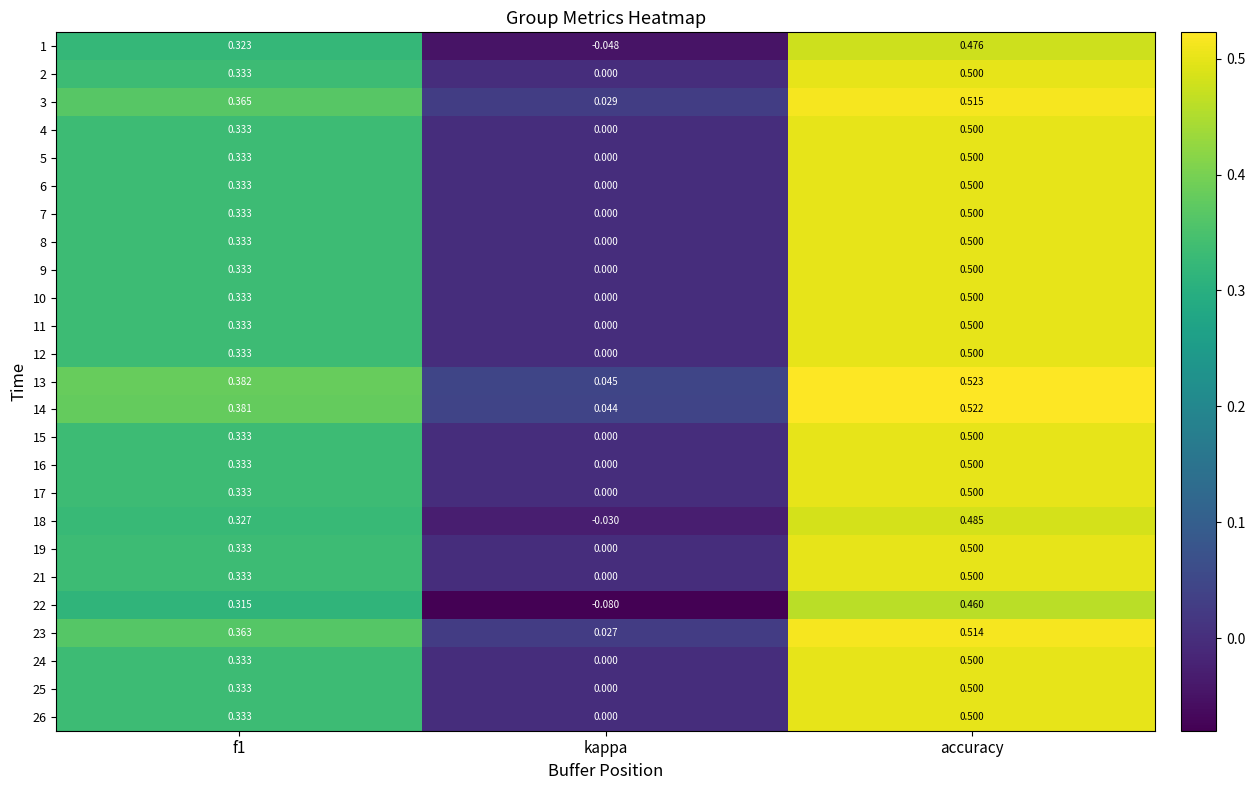

How many data points does each series have?

3